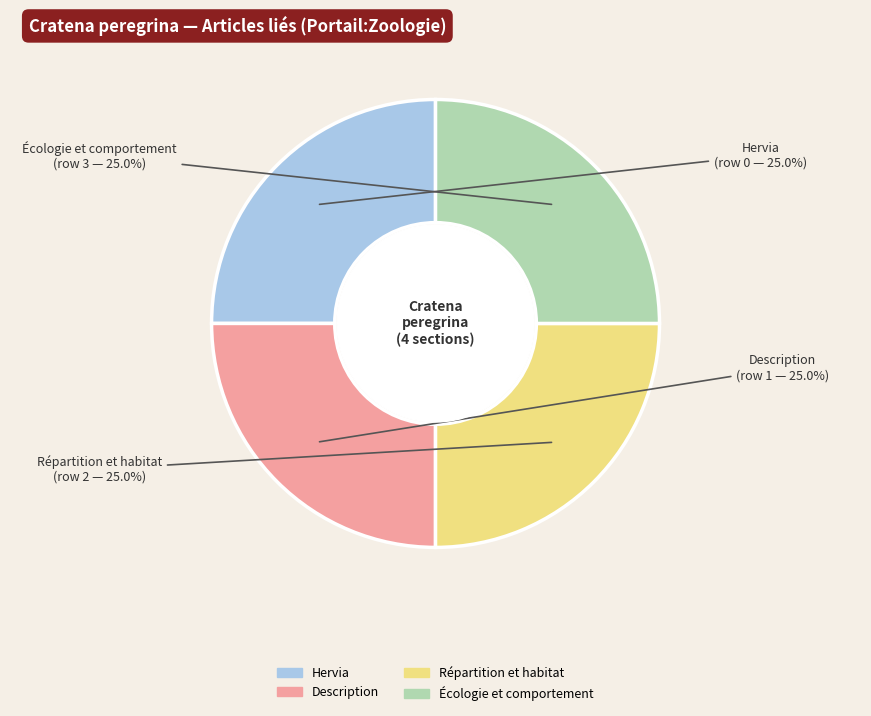

What percentage is NOT represented by Écologie et comportement?

75.0%